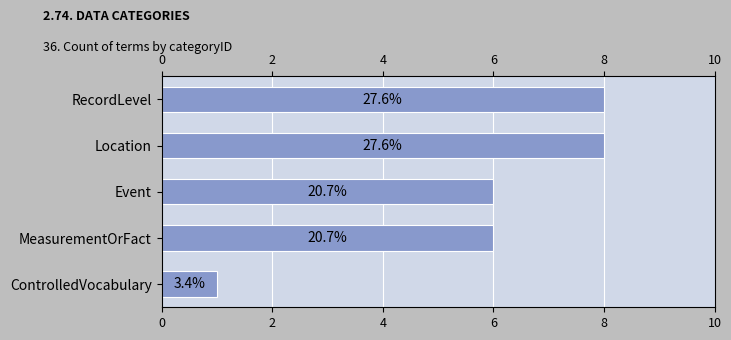

What is the minimum value shown in the chart?

1